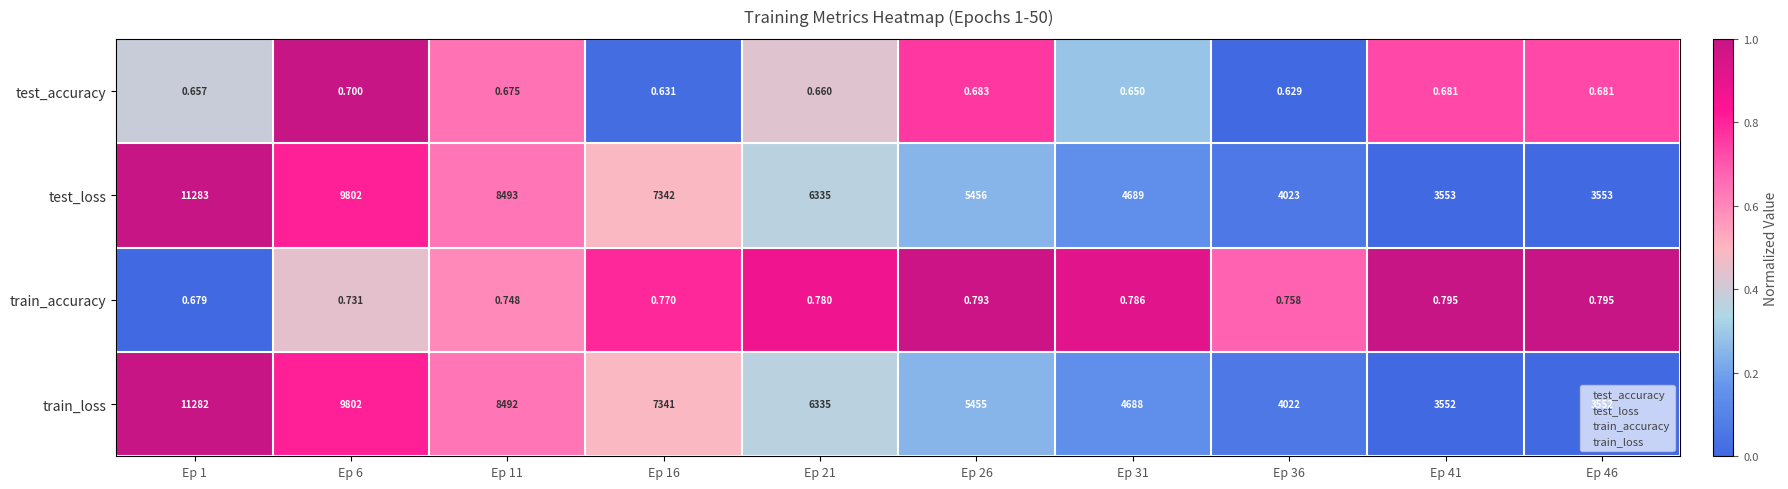

Is the value of test_accuracy at Ep 1 greater than the value of train_loss at Ep 21?

No